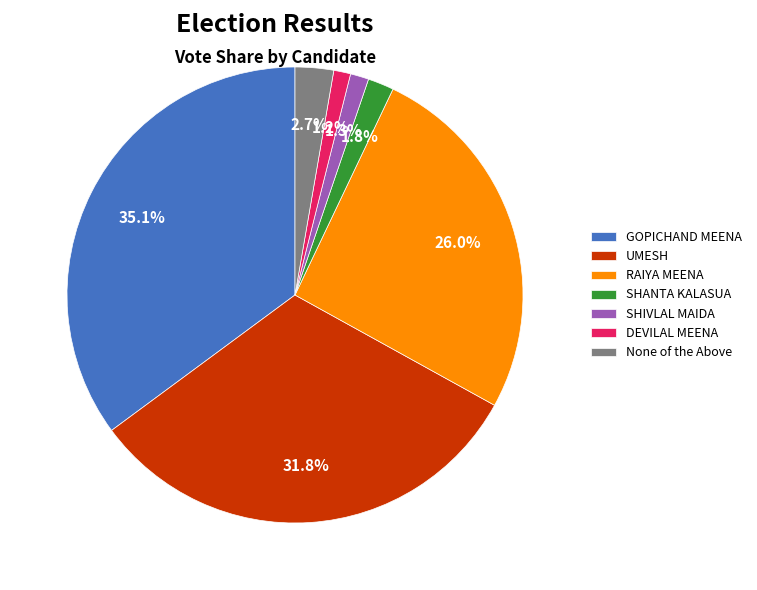

Approximately how many times larger is the value at SHANTA KALASUA compared to GOPICHAND MEENA?

0.1